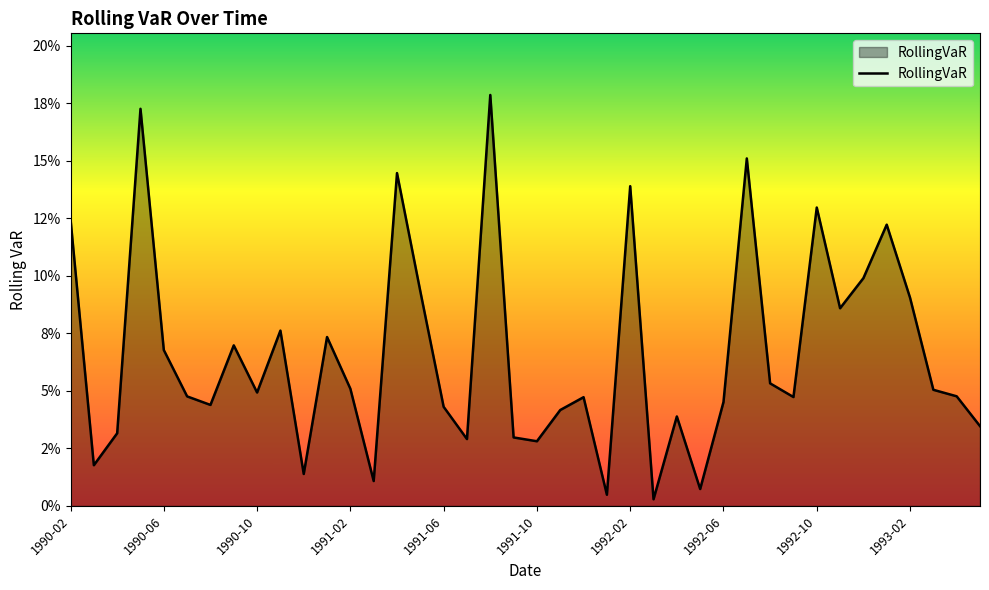

What is the difference between the second highest and second lowest values?

0.2